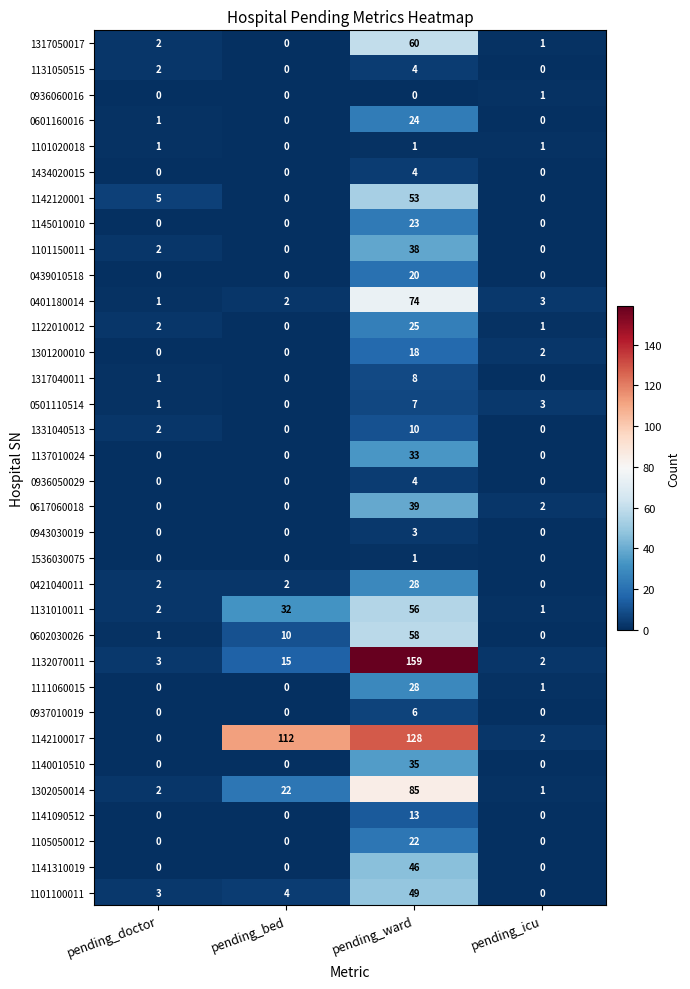

What is the spread (max minus min) of values at pending_icu?

3